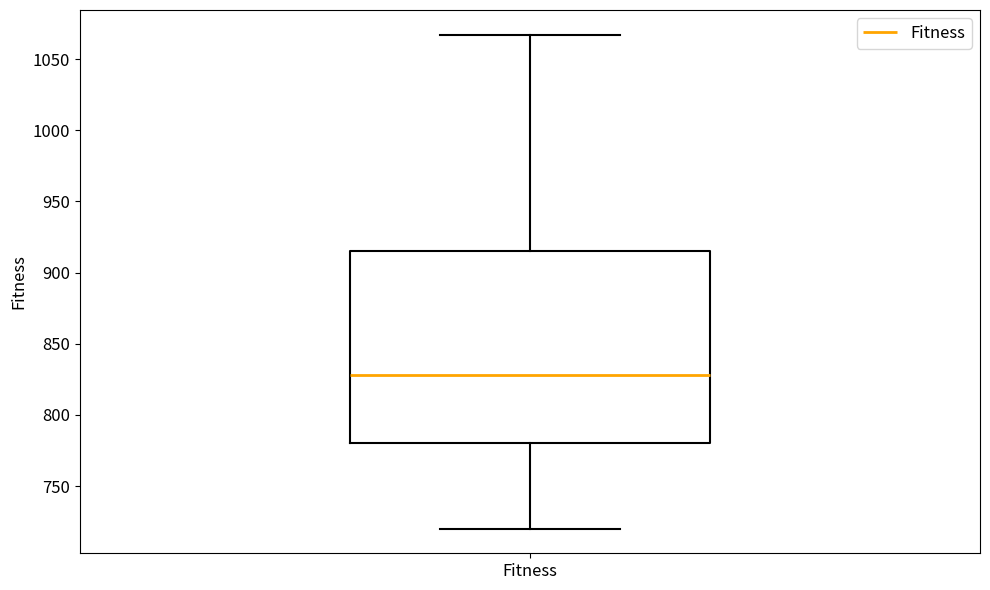

Where does the lower whisker of the box for Fitness end on the y-axis? The values are not printed on the chart, so give them approximately, as read against the axis.

720